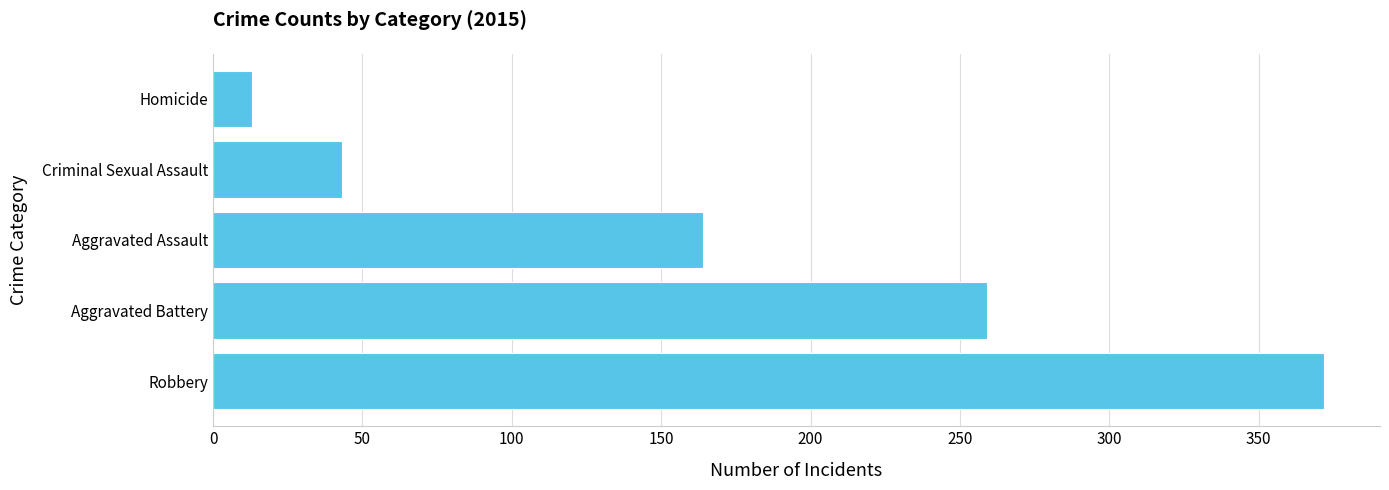

How many series are shown in this chart?

1